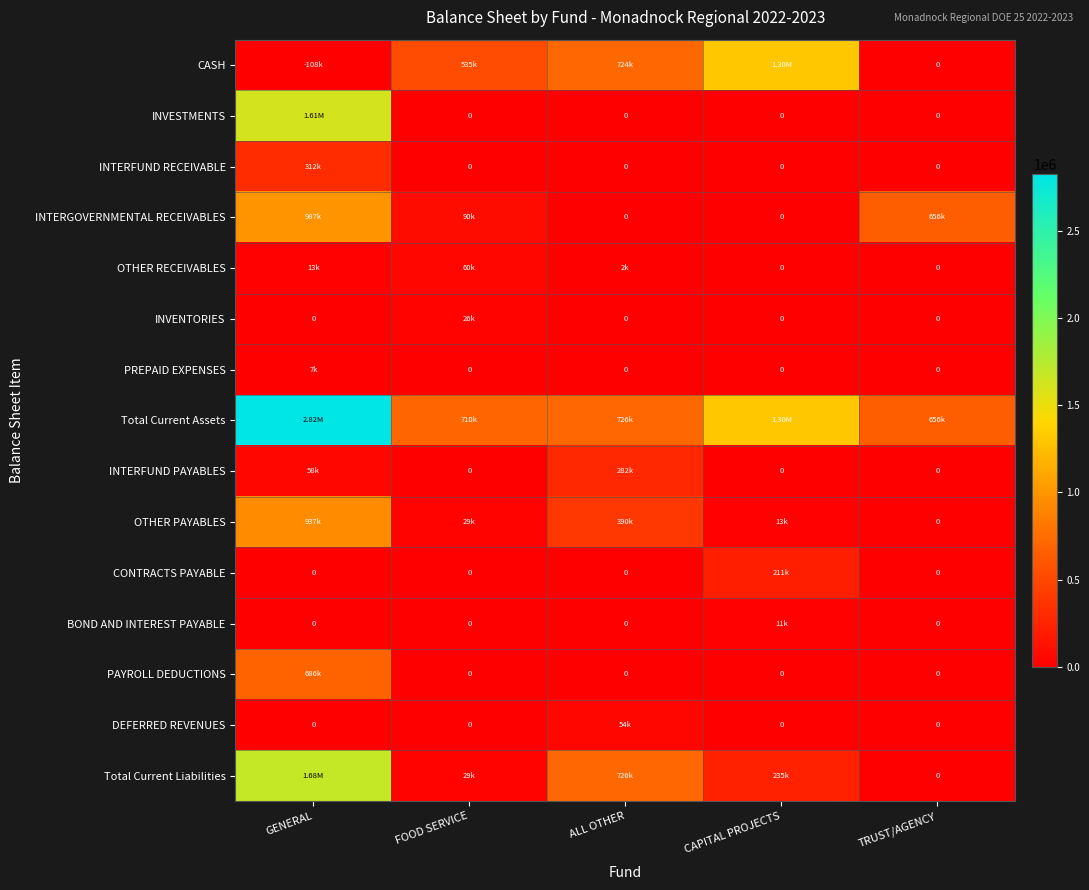

Between TRUST/AGENCY and GENERAL, which is larger?

TRUST/AGENCY